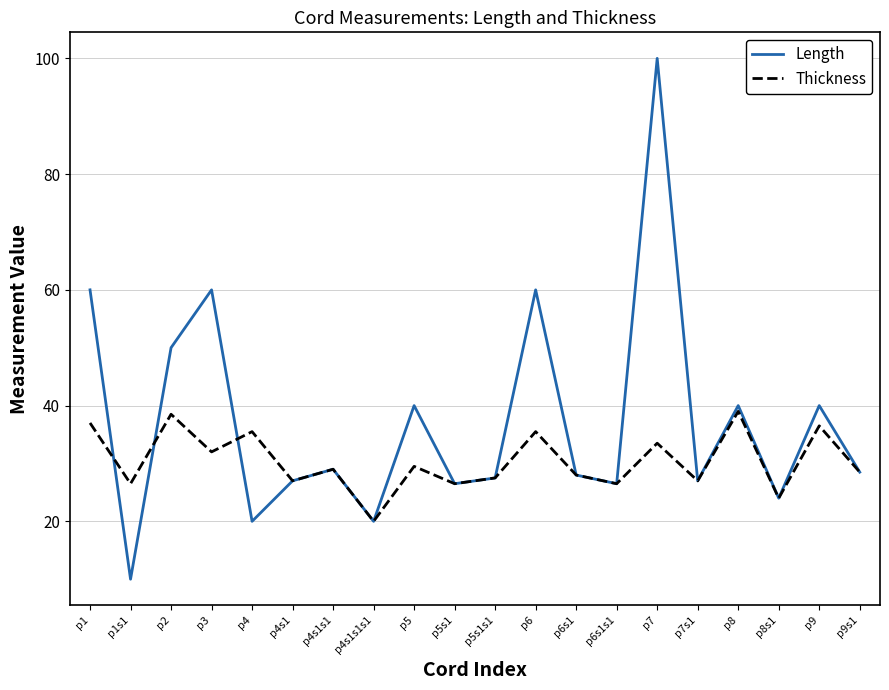

What position from the left is p2?

3